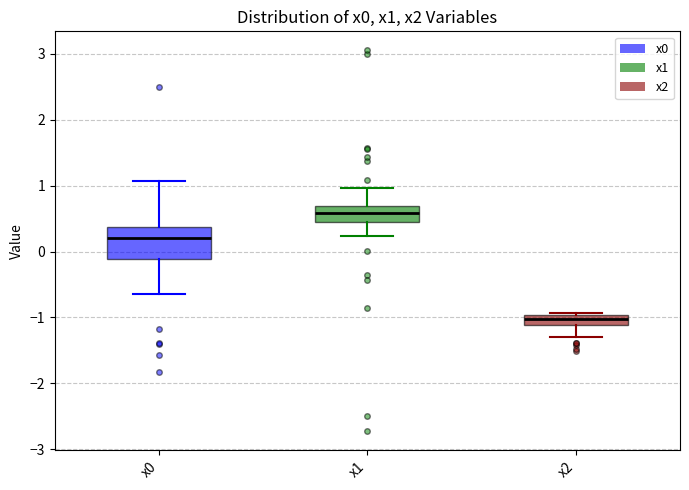

Which box's median line is the highest?

x1